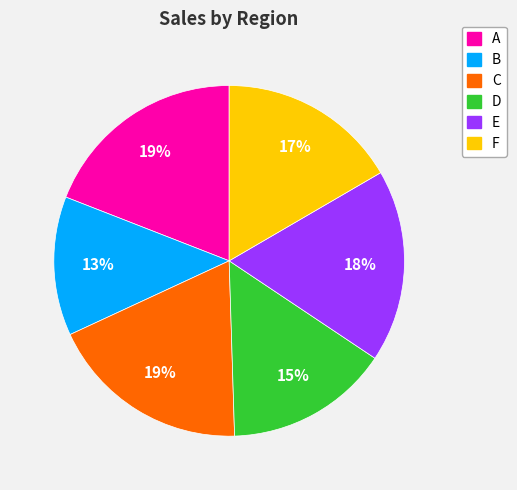

To the nearest percent, what percentage of the pie is D?

15%